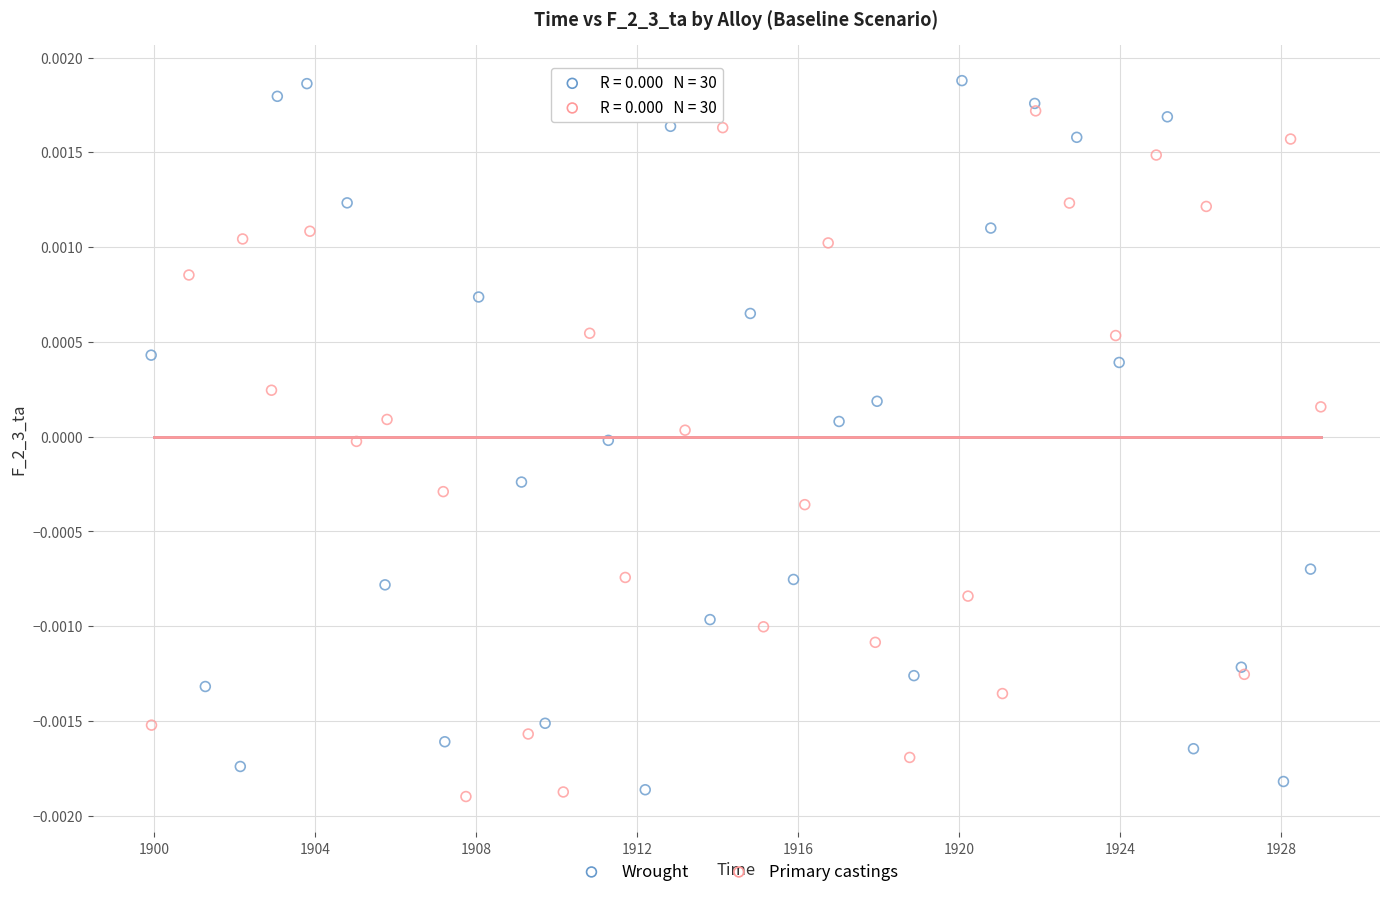

What are all the series names shown in the legend?

Wrought, Primary castings